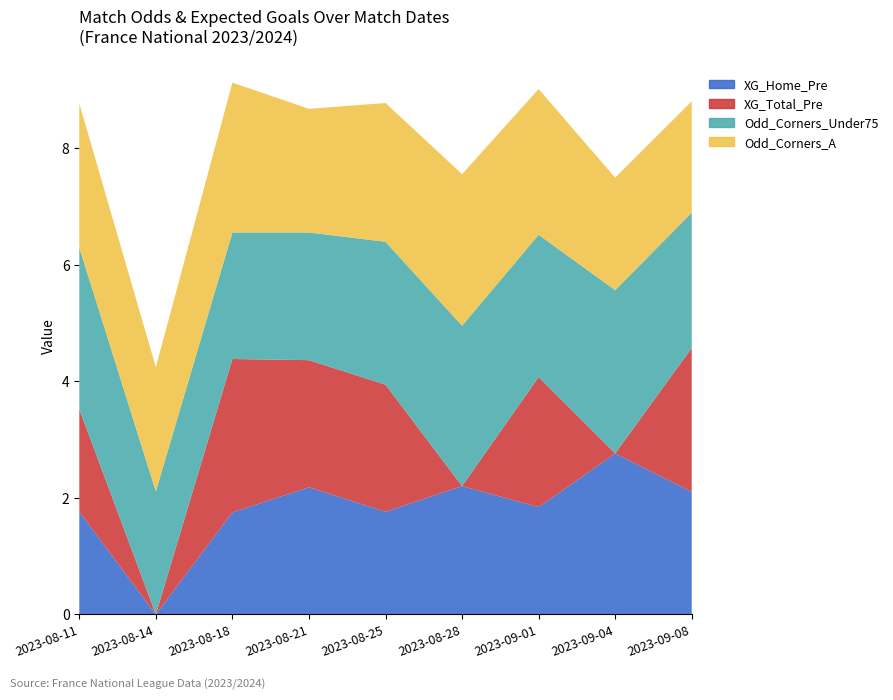

Reading right to left, list all the values displayed in this chart.

XG_Home_Pre: 2.1	2.8	1.8	2.2	1.8	2.2	1.8	0.0	1.8
XG_Total_Pre: 2.5	0.0	2.2	0.0	2.2	2.2	2.6	0.0	1.8
Odd_Corners_Under75: 2.3	2.8	2.4	2.8	2.5	2.2	2.2	2.1	2.8
Odd_Corners_A: 1.9	1.9	2.5	2.6	2.4	2.1	2.6	2.1	2.5